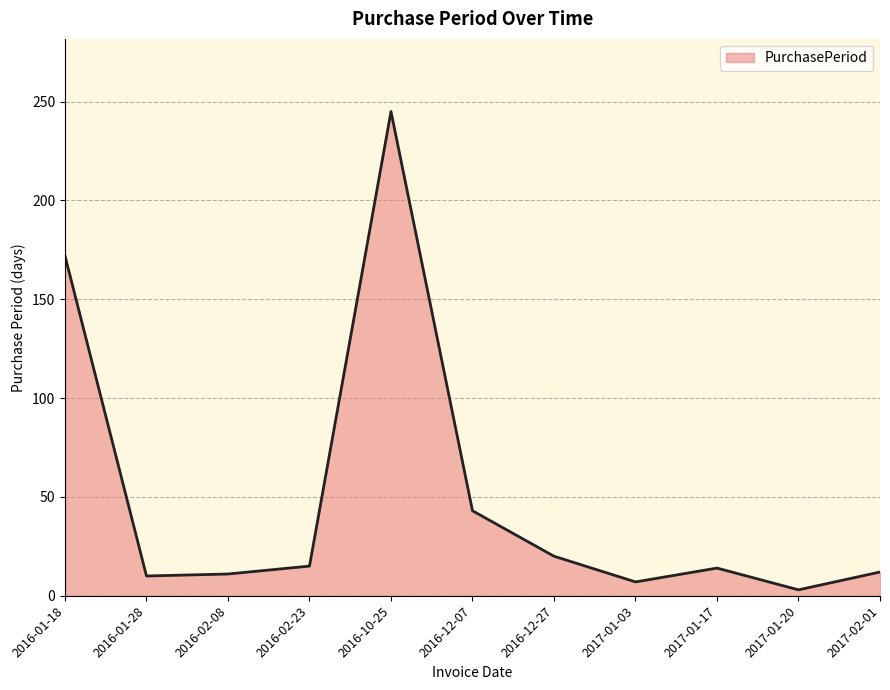

Where does the data first go above 14?

2016-01-18